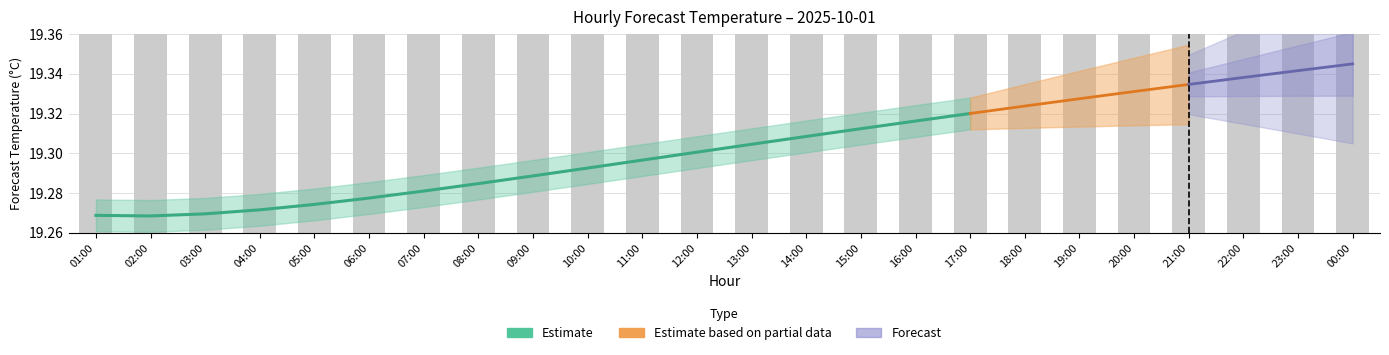

How many categories are shown in the chart?

24